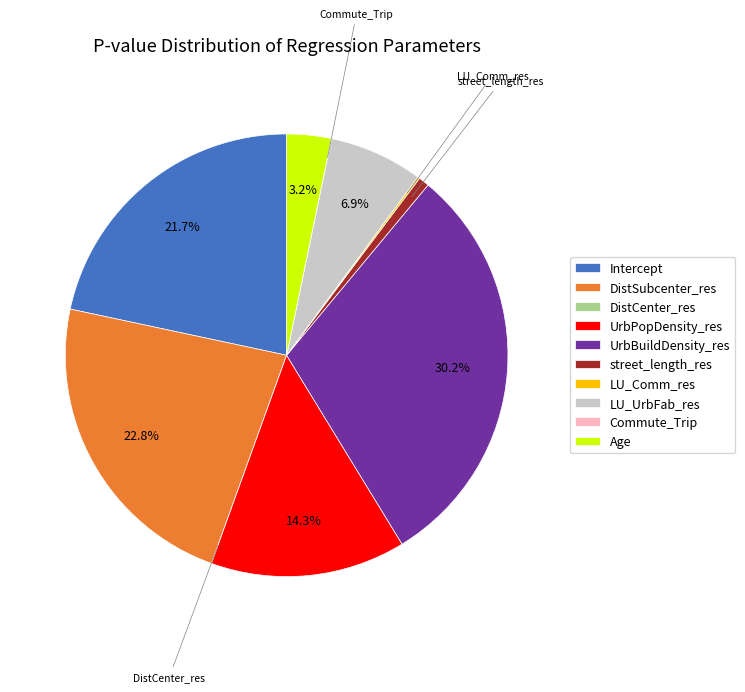

Which has a higher value, DistSubcenter_res or street_length_res?

DistSubcenter_res